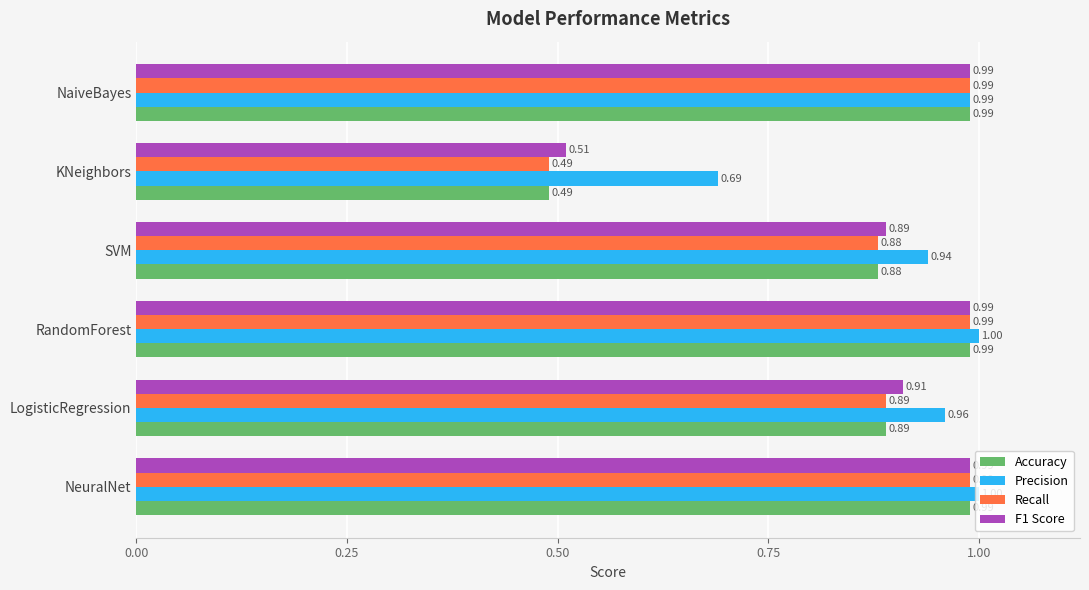

At which label does Precision reach its minimum?

KNeighbors